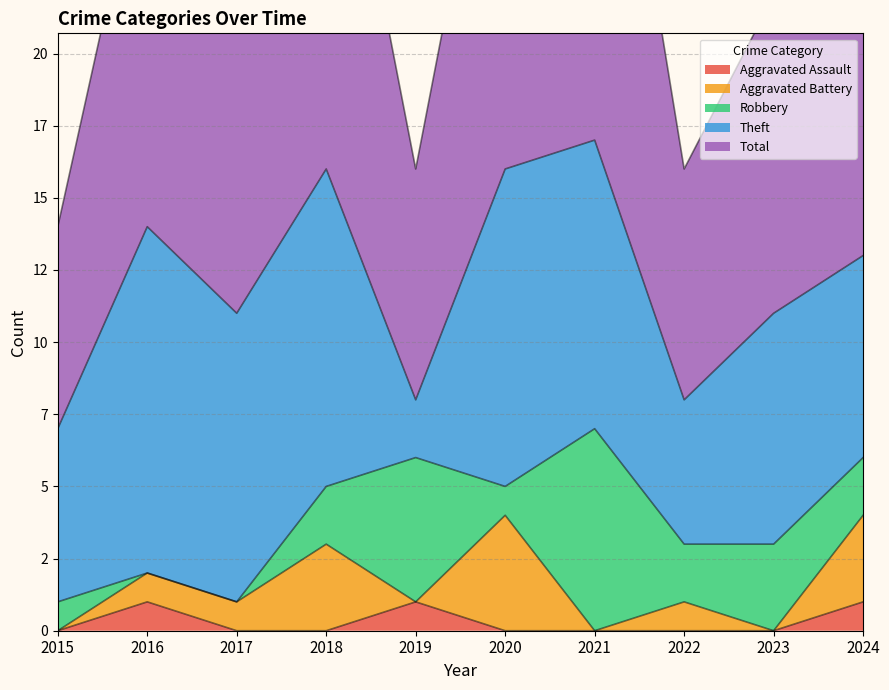

Which has a higher value, 2024 or 2021?

2024